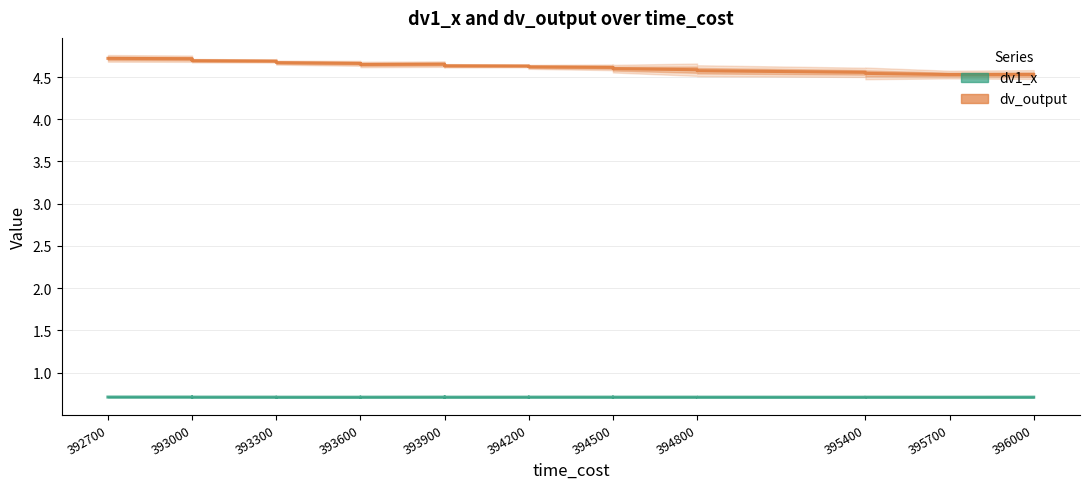

The dv1_x series shows 0.2 at 27. True or false?

False